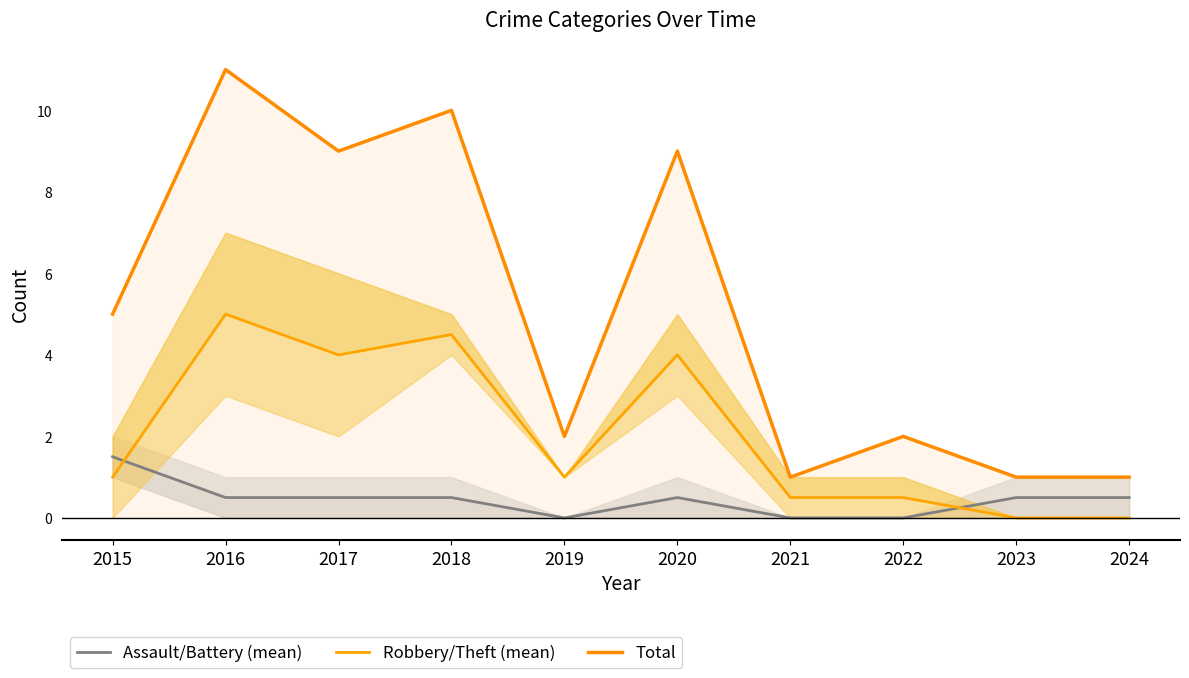

What value does the Assault/Battery (mean) series have at 2015?

1.5